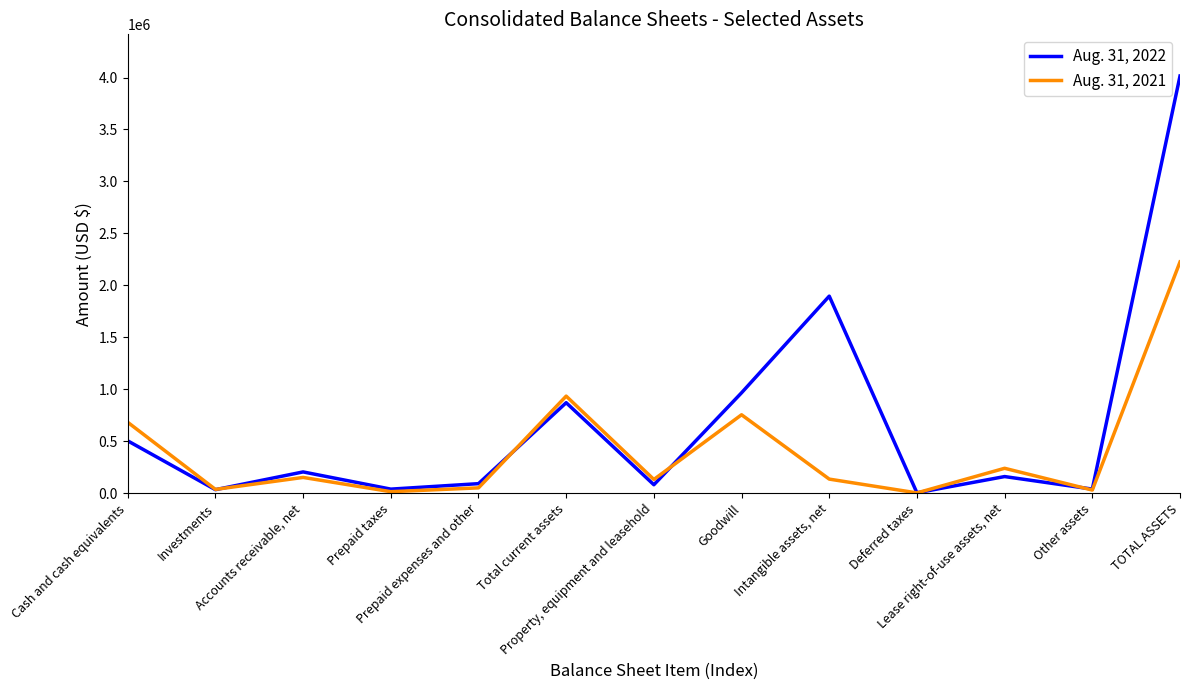

What is the maximum value for Aug. 31, 2022?

4014305